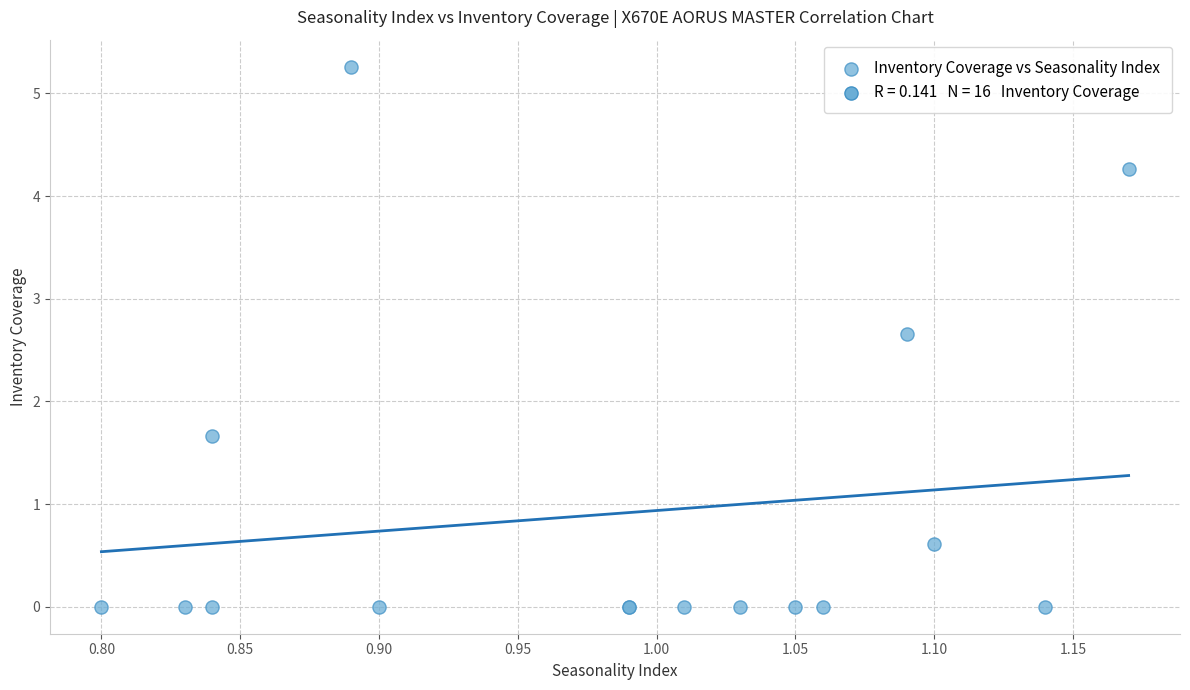

What Y value in the scatter plot is closest to 2?

1.7